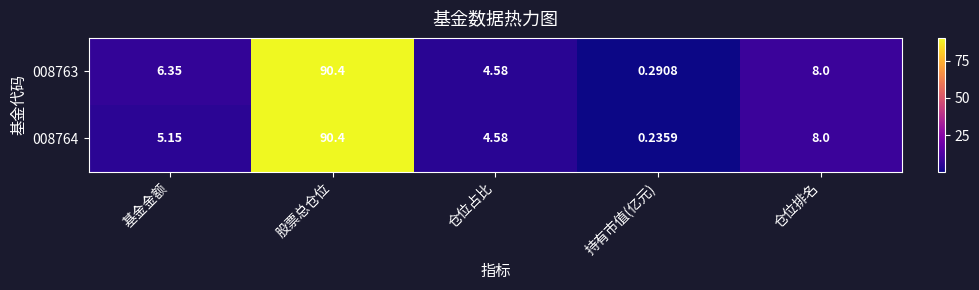

How many data points does each series have?

5